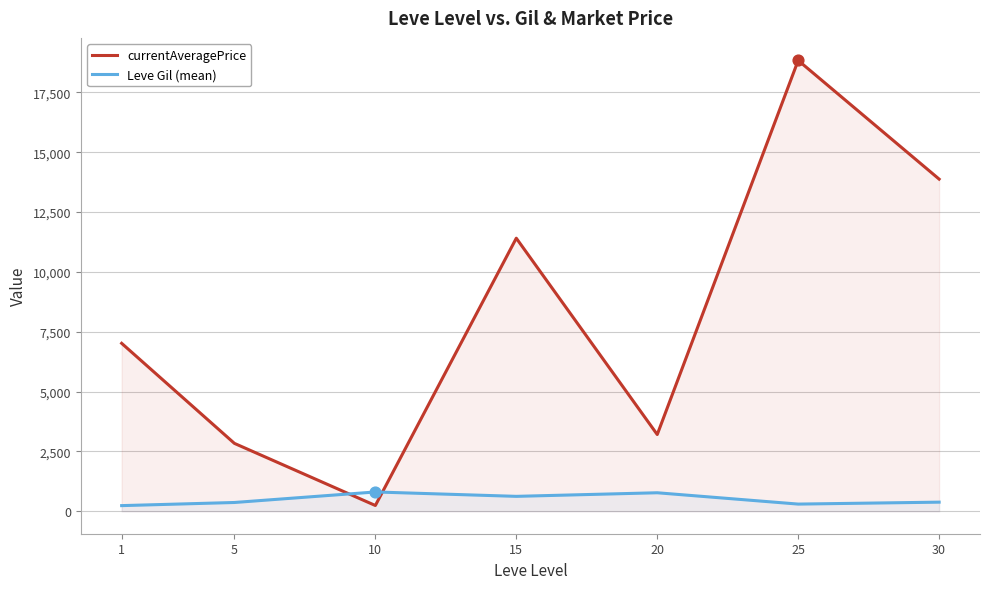

At which category is the sum across all series the highest?

25